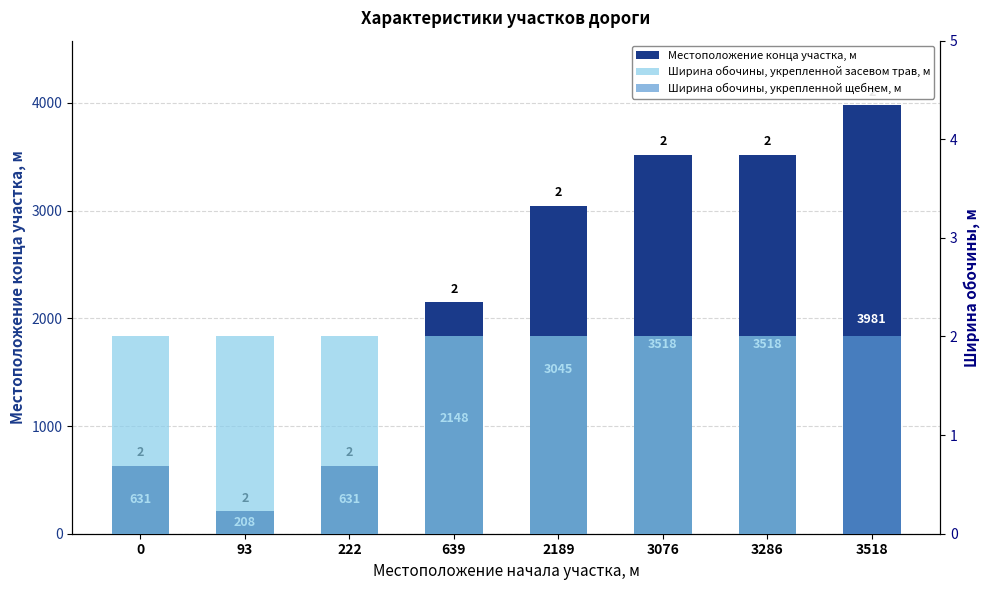

Which series changed the most between 3076 and 3286?

Местоположение конца участка, м